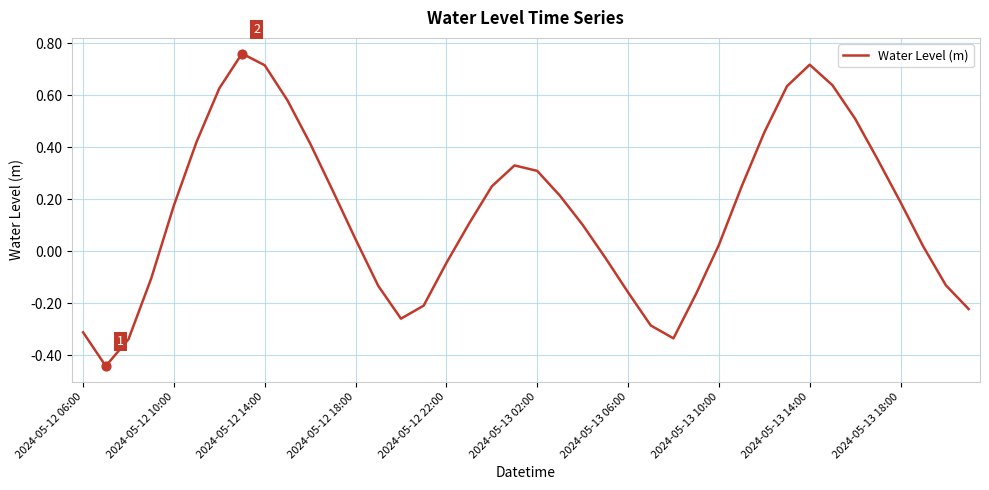

What is the difference between the maximum and minimum values?

1.2